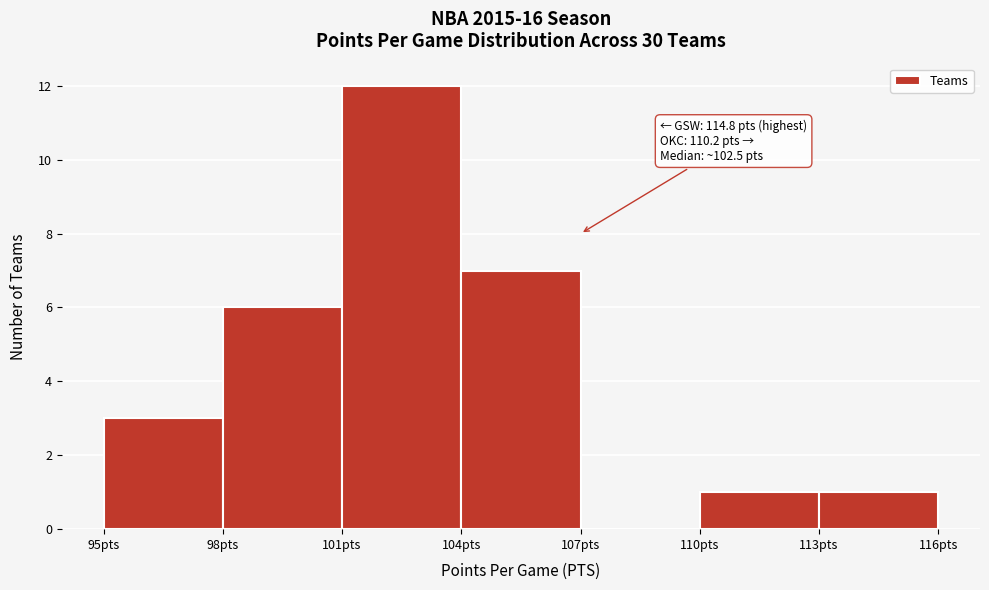

Over which range of the x-axis is the bar tallest?

101 to 104